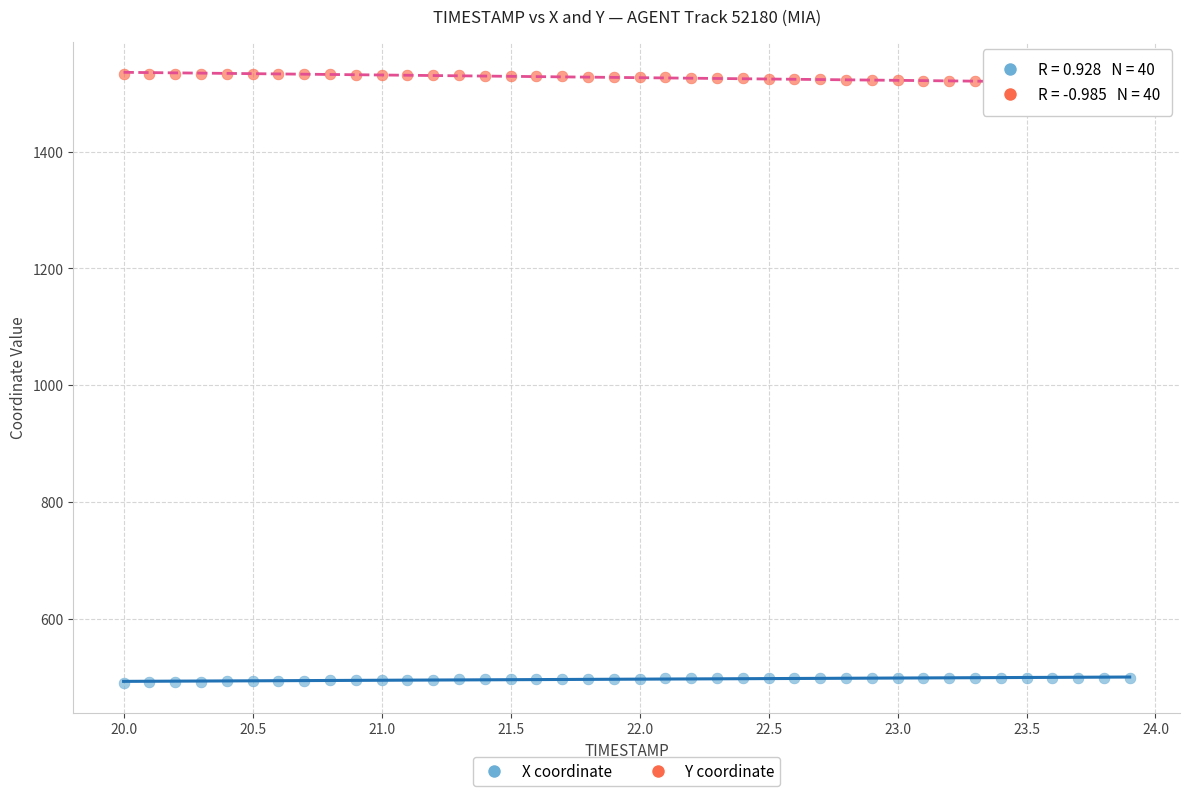

Across all data points, what is the range of Y values (max minus min)?

1042.7